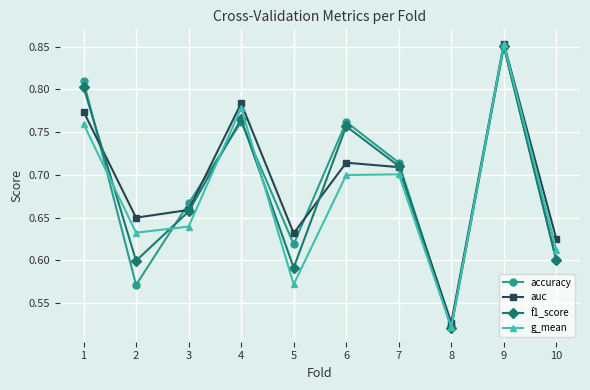

At 5, list the series in order from smallest to largest.

g_mean, f1_score, accuracy, auc